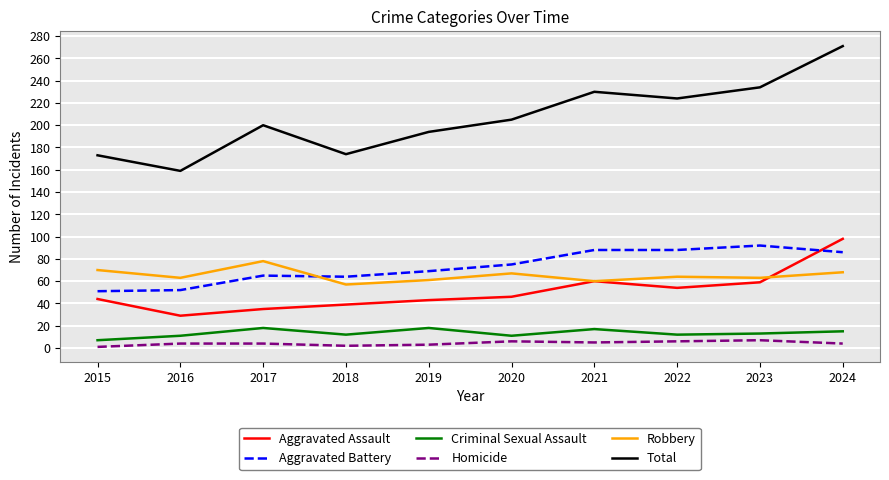

True or false: Homicide and Robbery cross at least once.

False